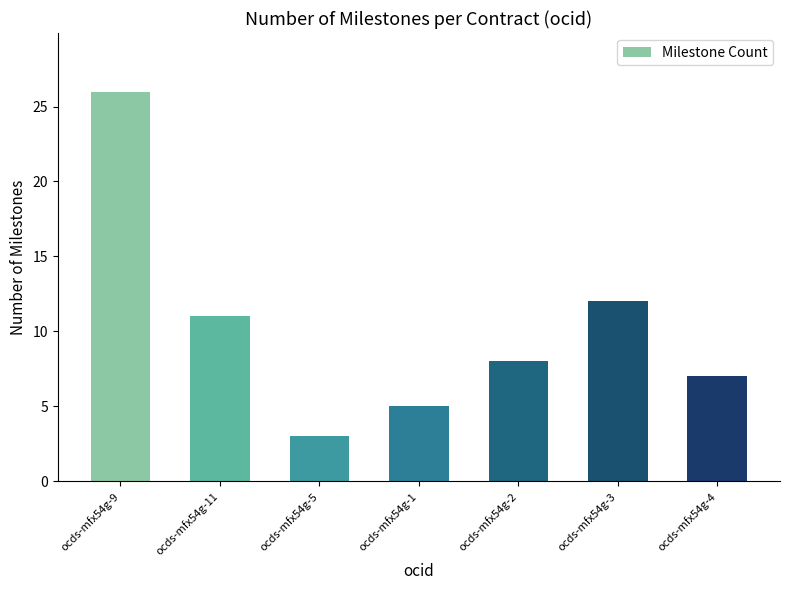

What is the approximate value at ocds-mfx54g-5, to the nearest 5?

5